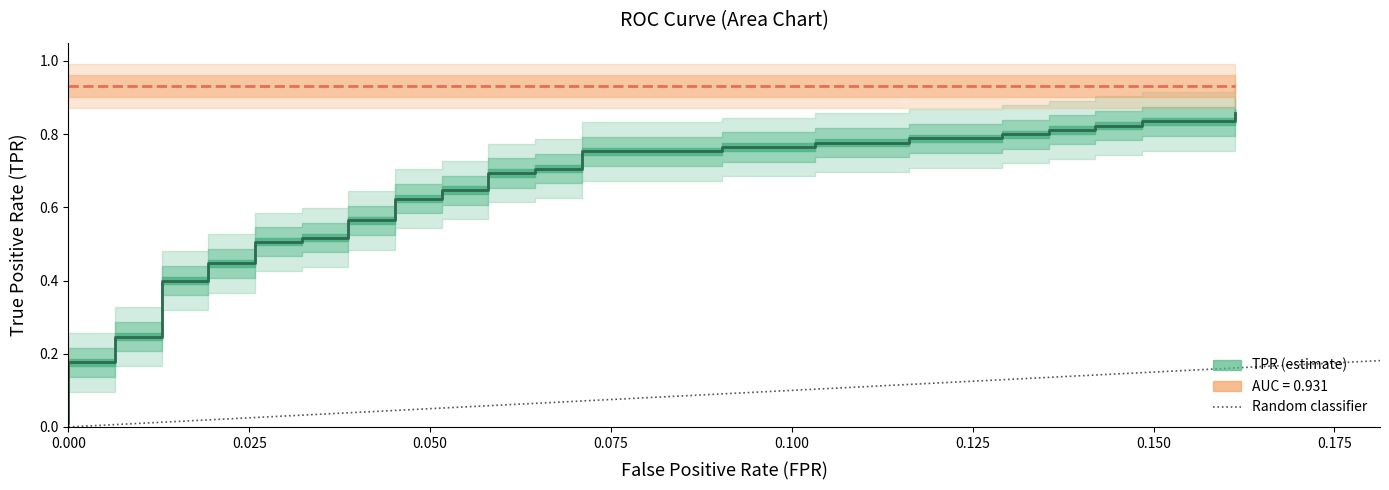

True or false: the data has more than 0 interior local peaks.

False